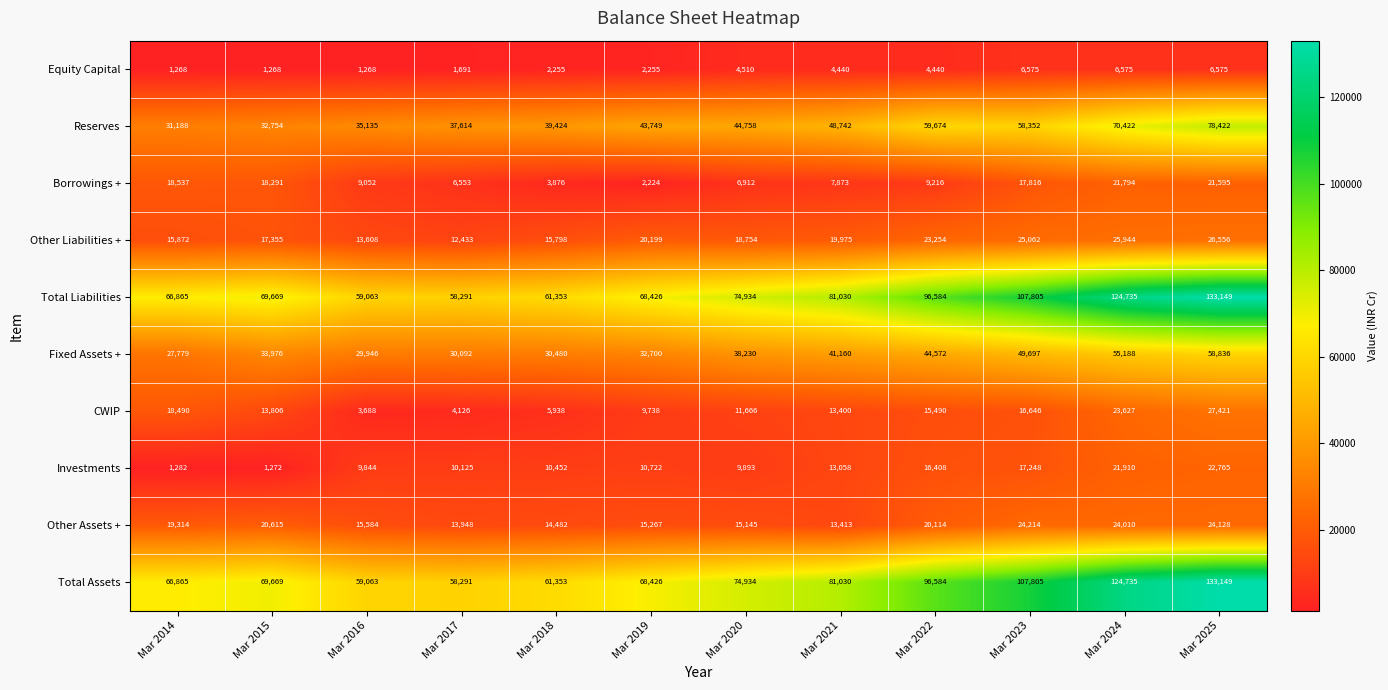

The value of CWIP at Mar 2018 is 5938. True or false?

True